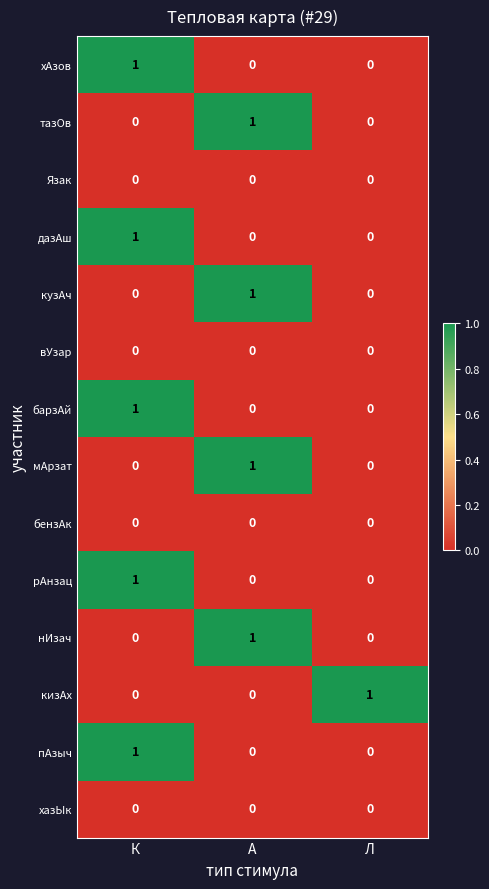

The кизАх series shows 1 at Л. True or false?

True